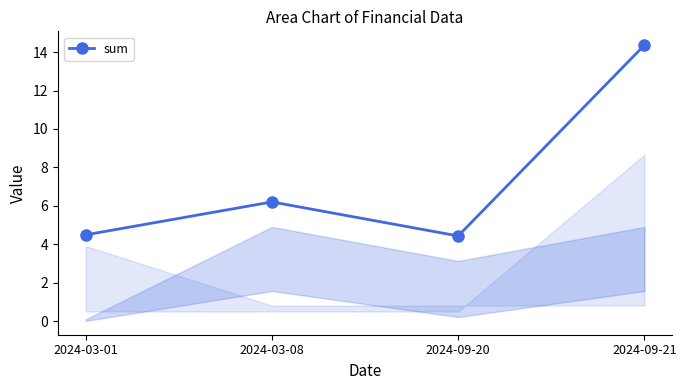

What is the average value?

7.4